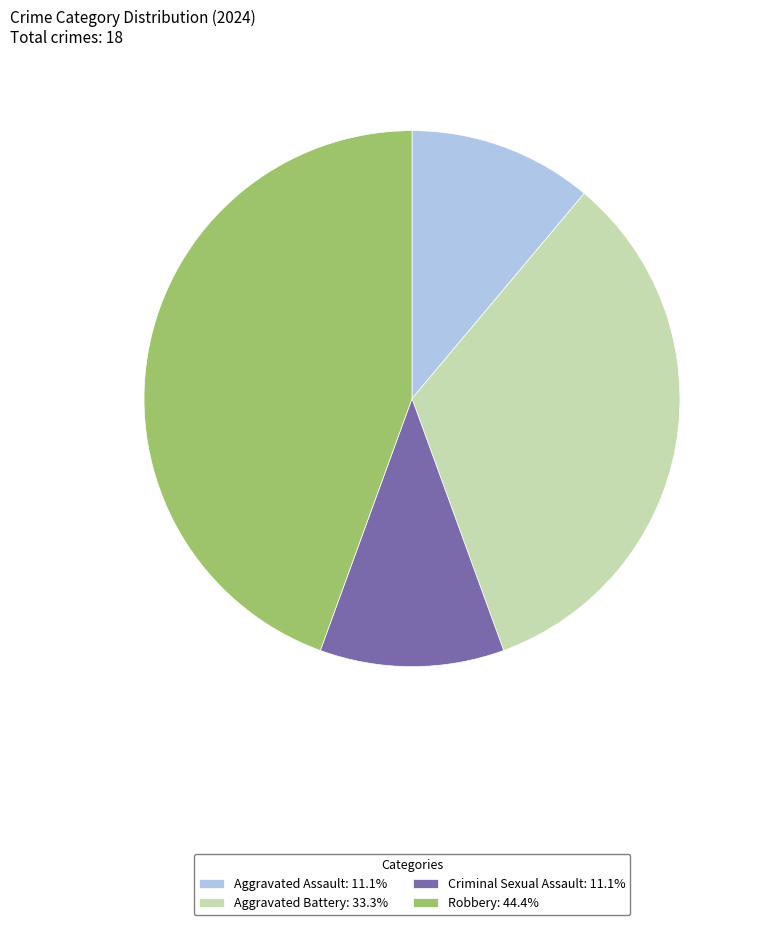

Is there any slice that represents more than half of the pie?

No